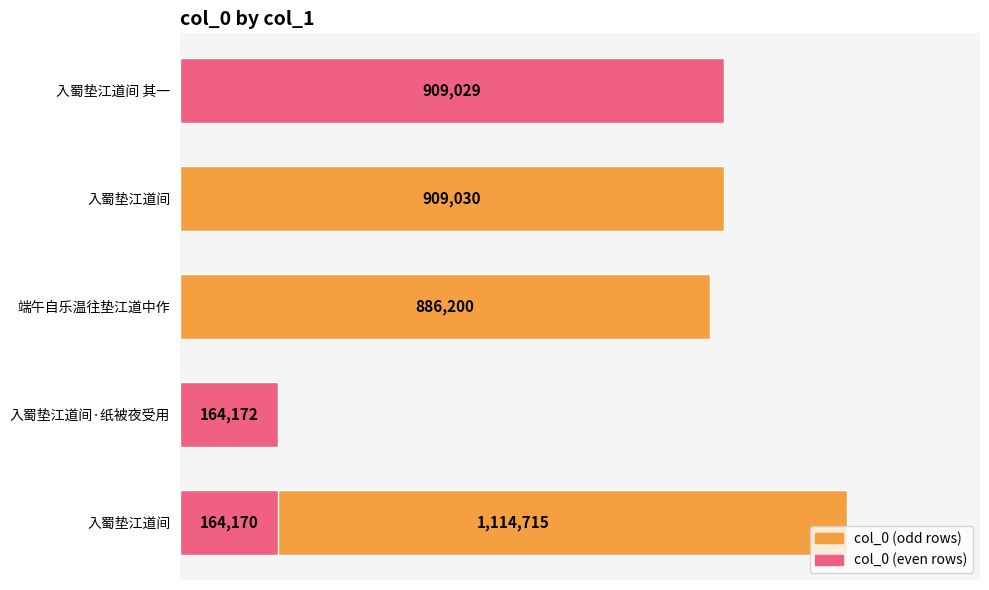

What is the difference between the maximum and second lowest values?

950543